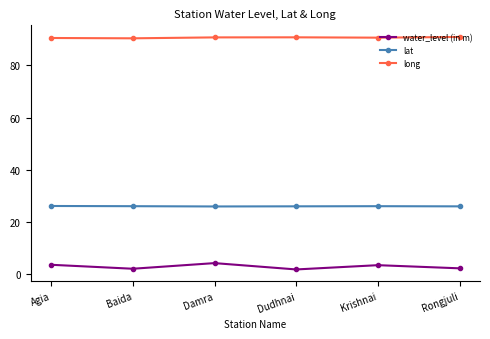

What are all the series names shown in the legend?

water_level (in m), lat, long